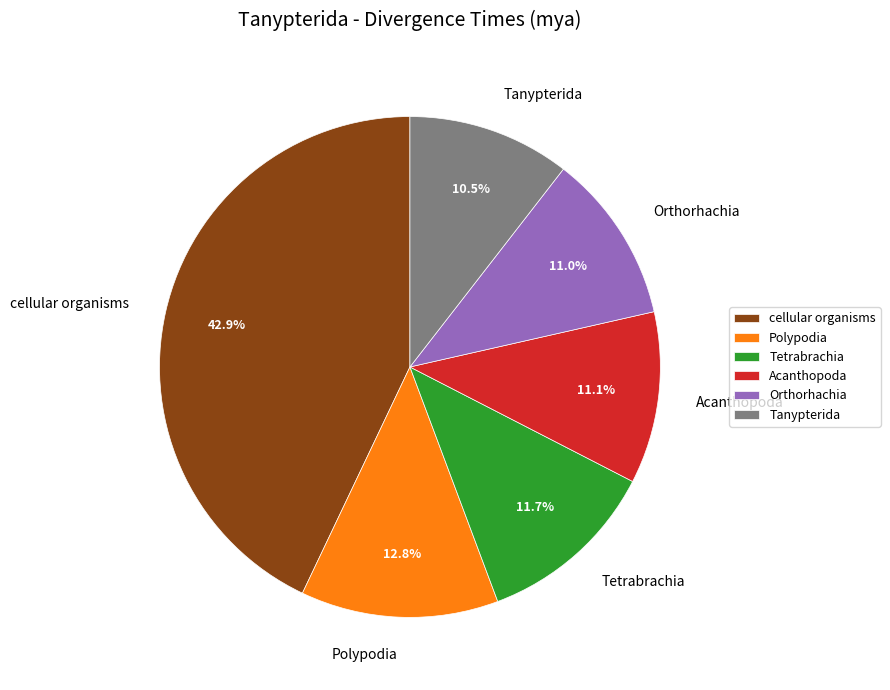

How many slices are in this pie chart?

6